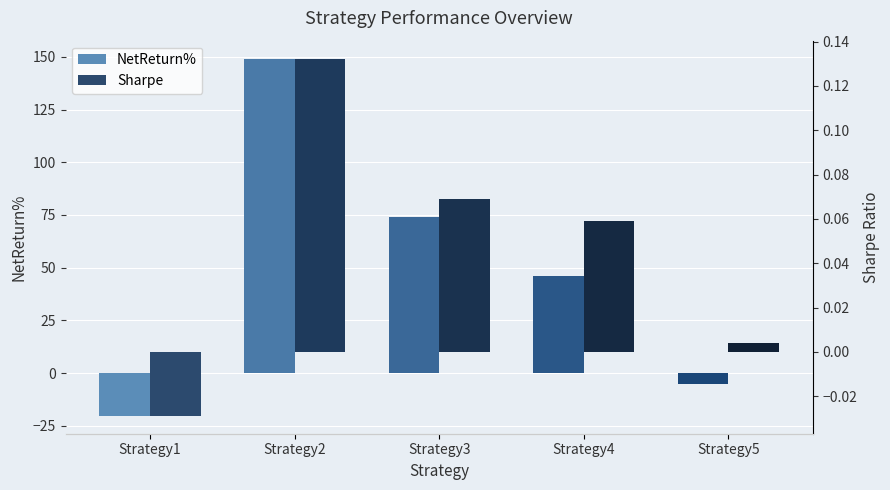

What is the difference between the Sharpe values at Strategy2 and Strategy3?

0.1